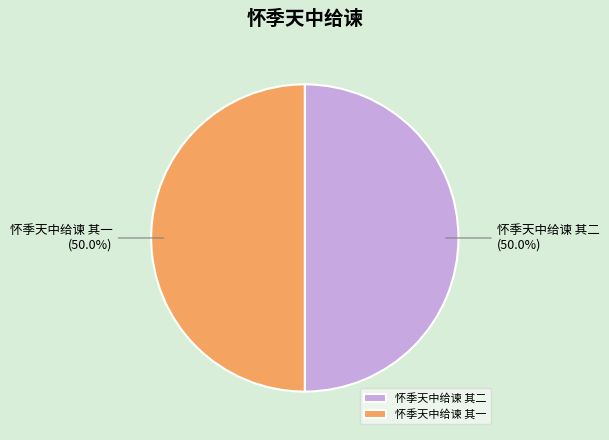

Approximately how many times larger is the value at 怀季天中给谏 其二 compared to 怀季天中给谏 其一?

1.0